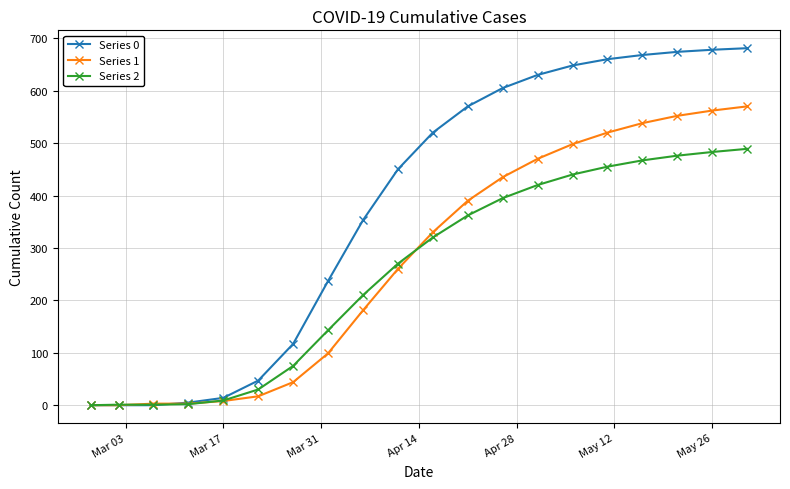

How many series are shown in this chart?

3